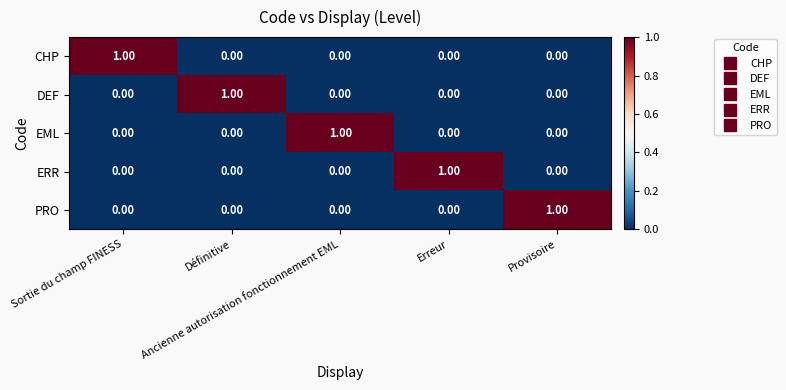

At how many categories does at least one series exceed 0?

5